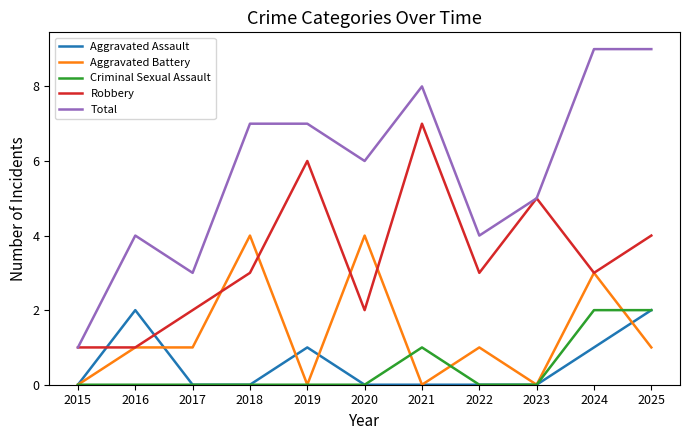

What is the average value of the Robbery series?

3